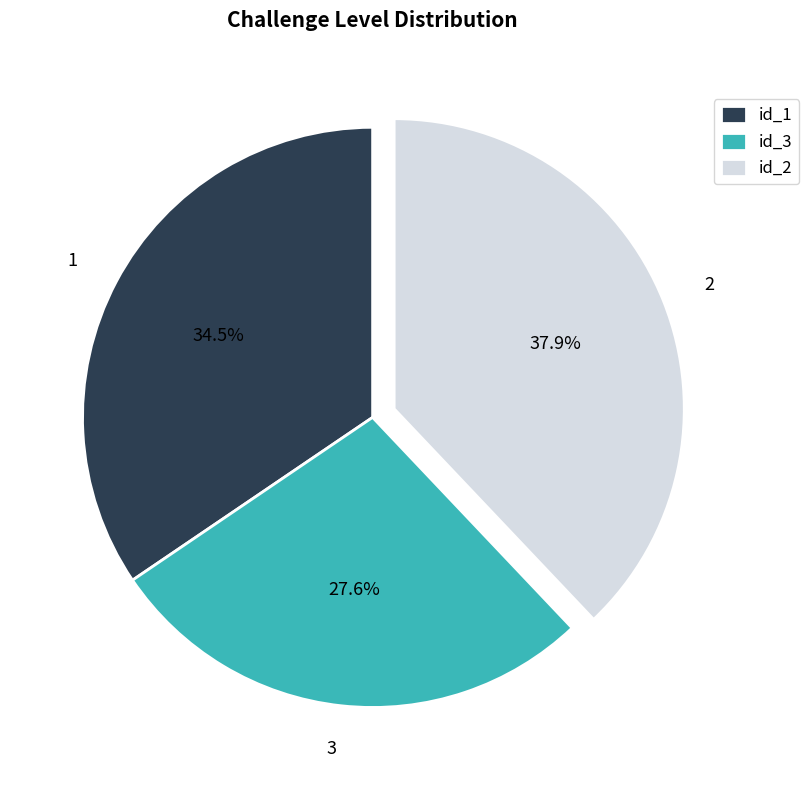

What percentage do 3 and 2 together represent?

65.5%